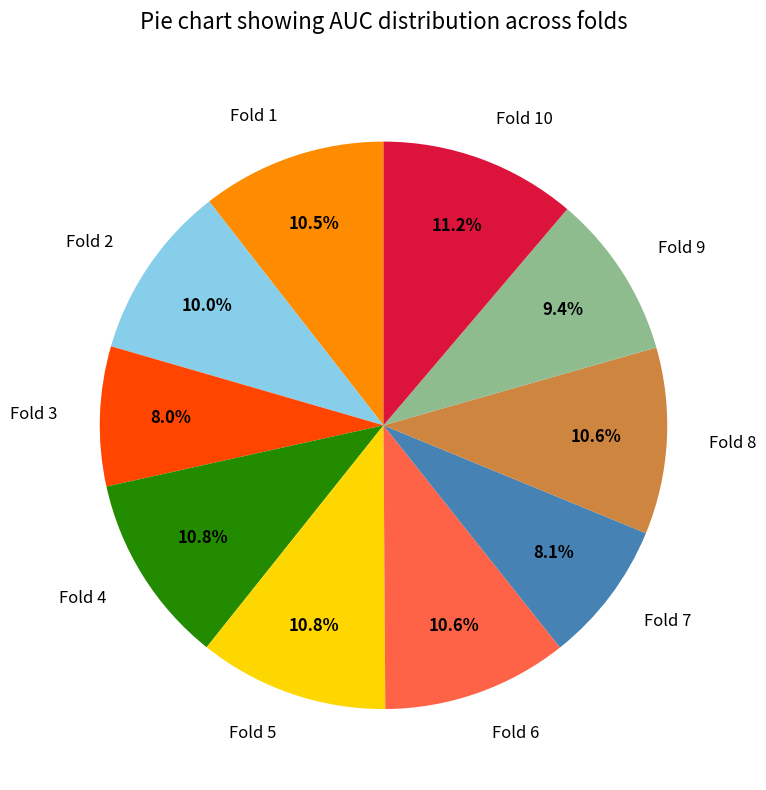

Between Fold 4 and Fold 2, which is larger?

Fold 4